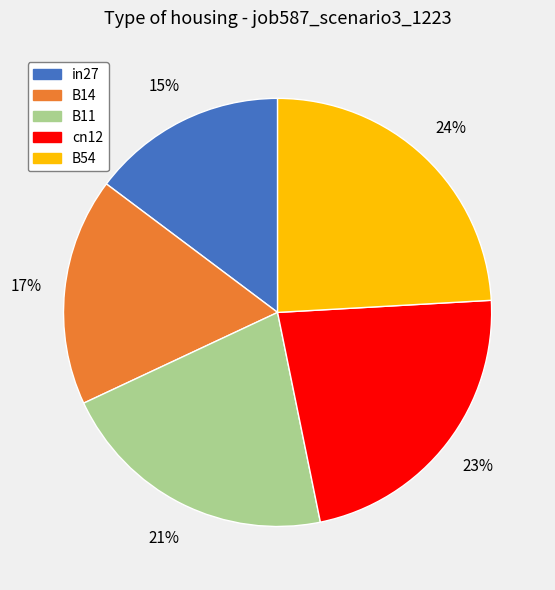

Rank the categories by value from highest to lowest.

B54, cn12, B11, B14, in27